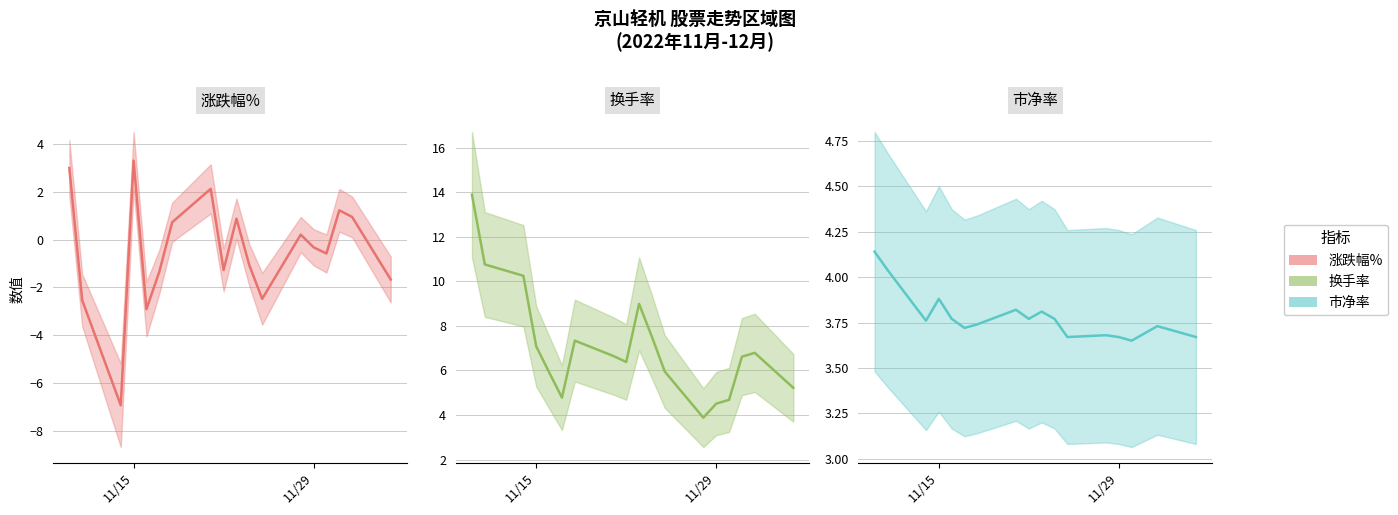

Which series has the largest total across all categories?

换手率